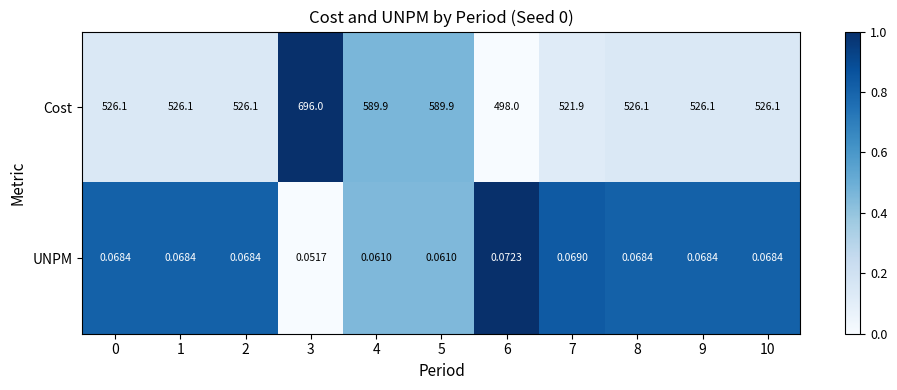

Rank the series by their maximum value, from highest to lowest.

Cost, UNPM